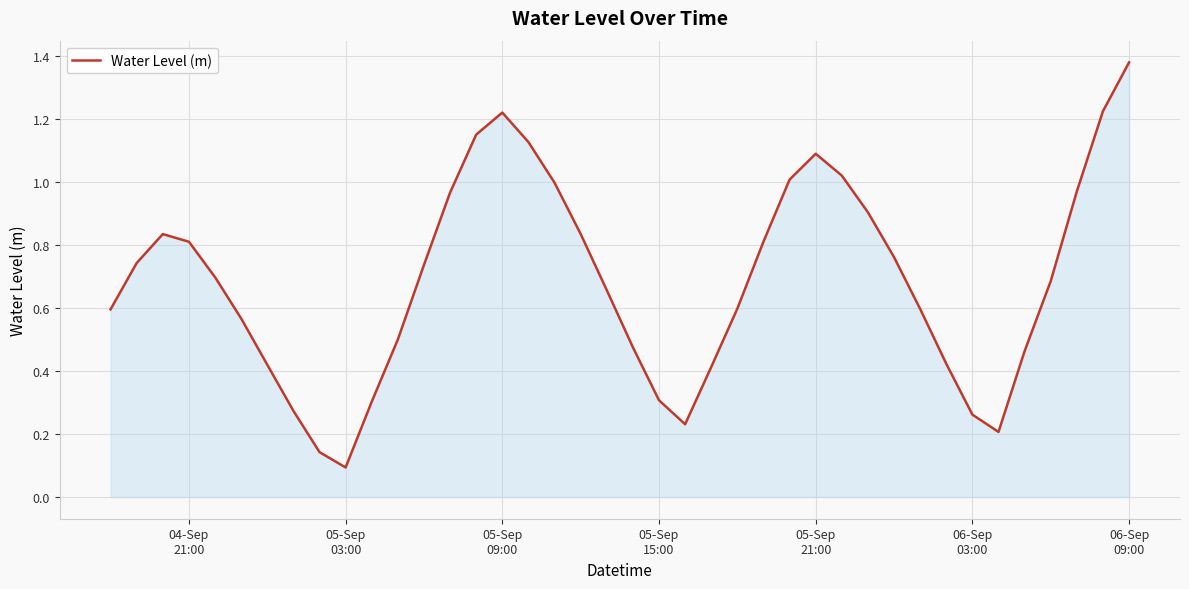

What is the difference between the maximum and minimum values?

1.3